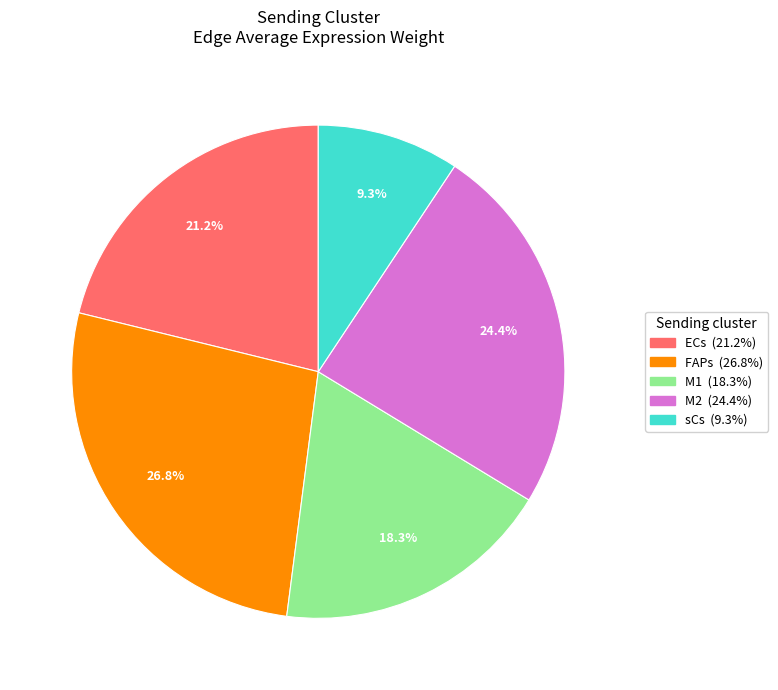

Rank the categories by value from highest to lowest.

FAPs, M2, ECs, M1, sCs